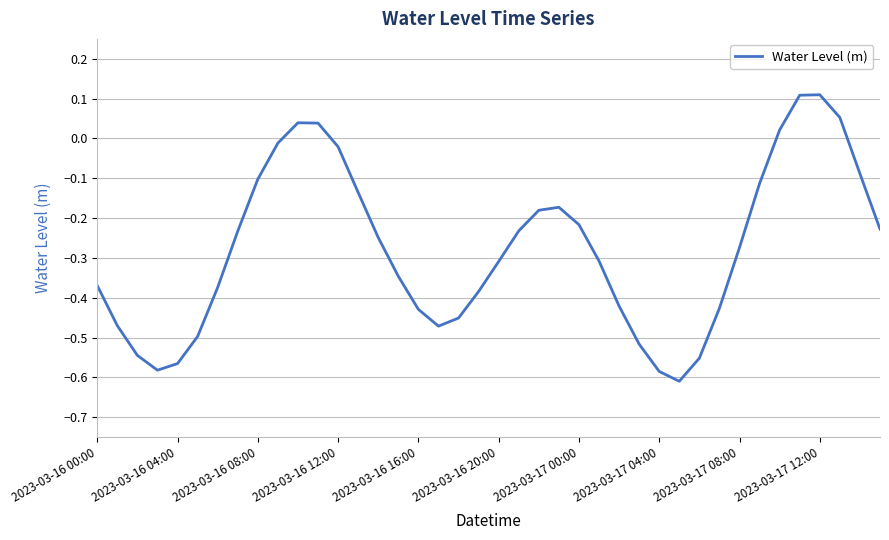

What is the difference between the maximum and minimum values?

0.7